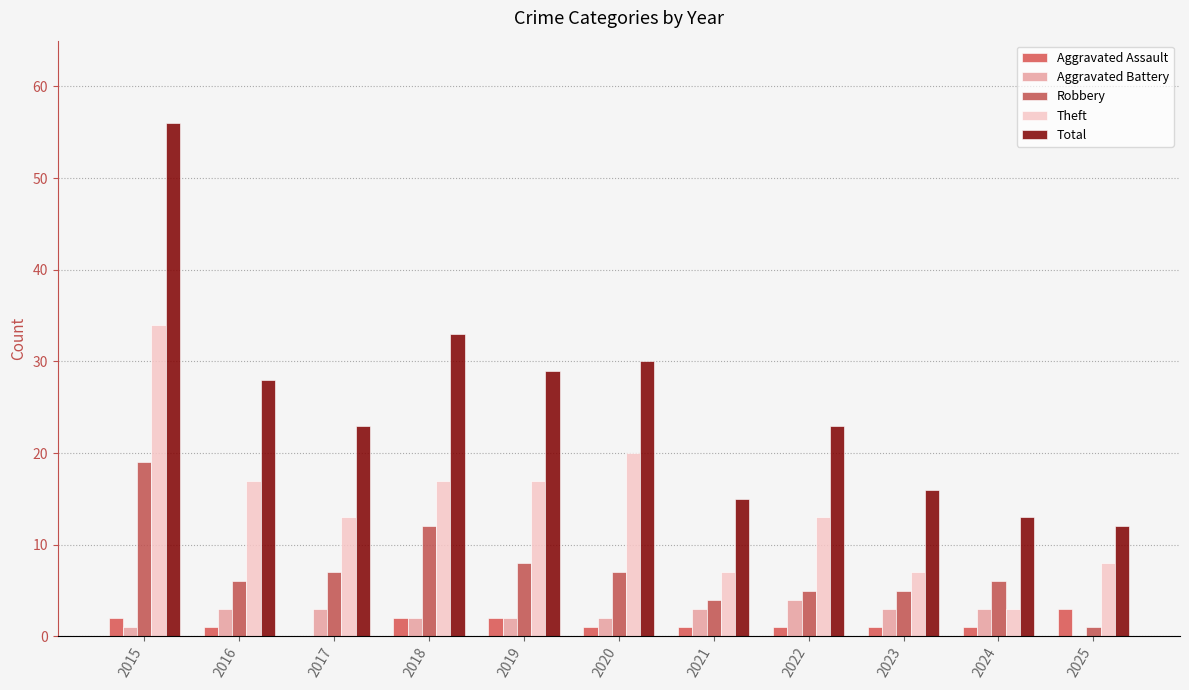

Count the number of categories in the chart.

11